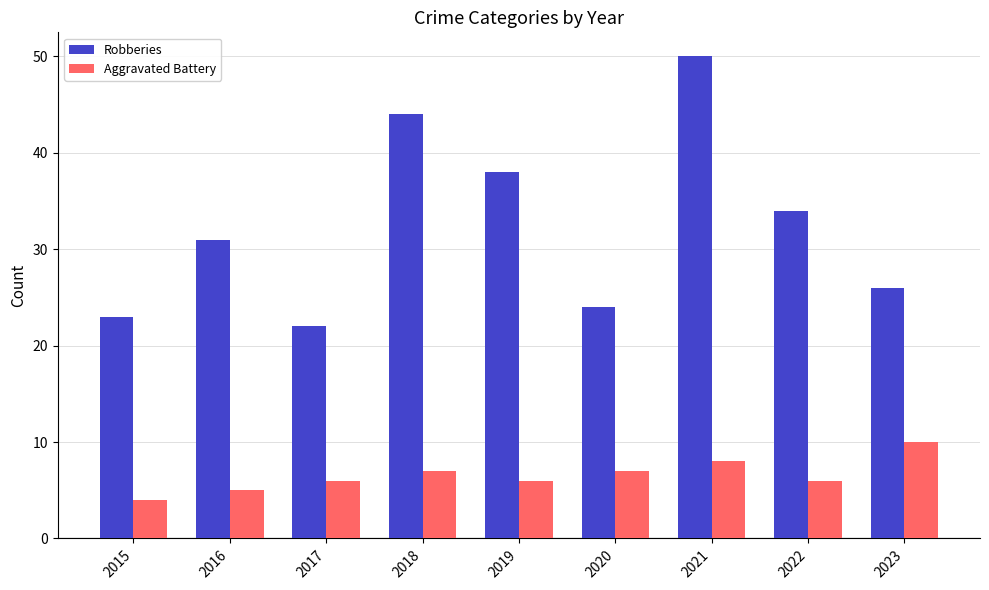

Reading left to right, list all the values displayed in this chart.

Robberies: 2015=23	2016=31	2017=22	2018=44	2019=38	2020=24	2021=50	2022=34	2023=26
Aggravated Battery: 2015=4	2016=5	2017=6	2018=7	2019=6	2020=7	2021=8	2022=6	2023=10